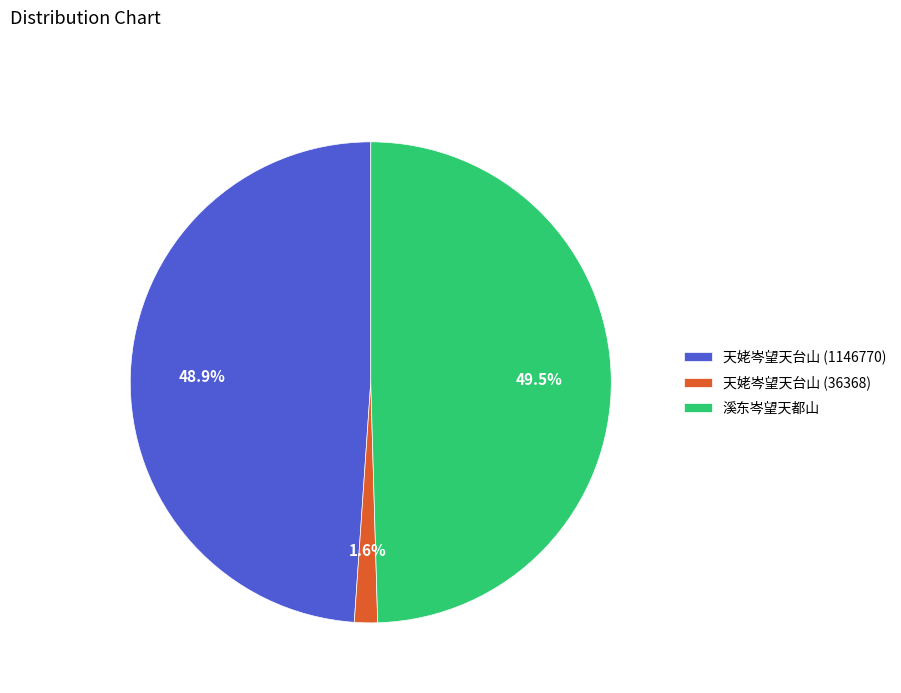

Which has a higher value, 天姥岑望天台山 (1146770) or 天姥岑望天台山 (36368)?

天姥岑望天台山 (1146770)